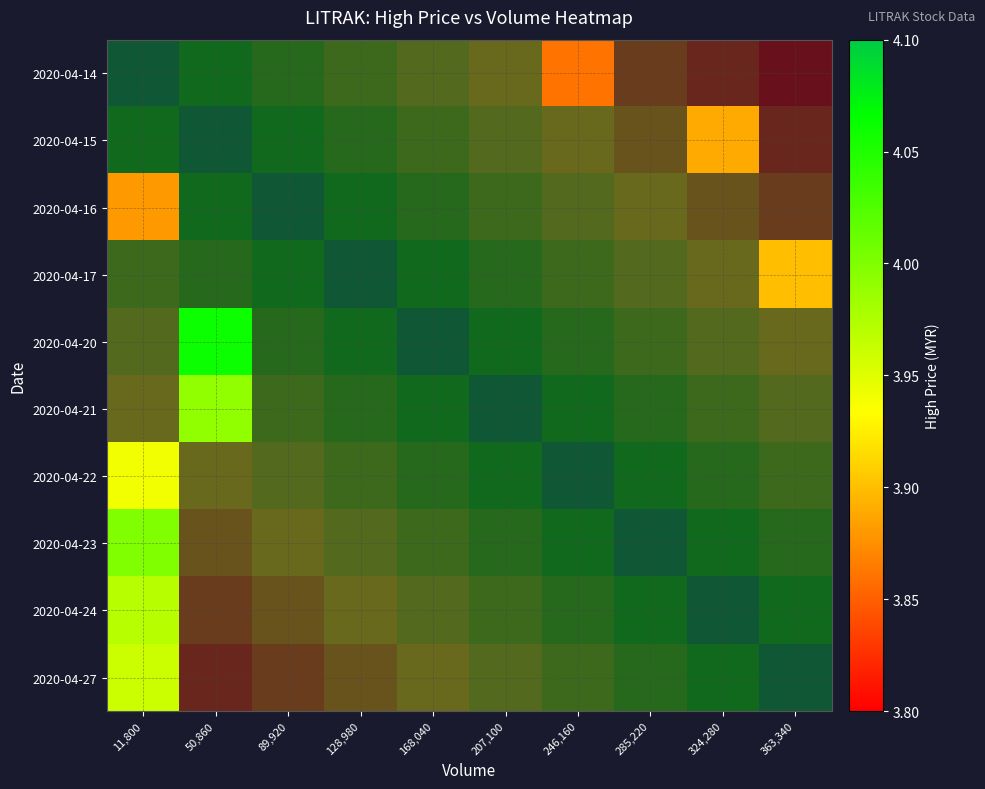

What is the maximum value for 2020-04-27?

4.0